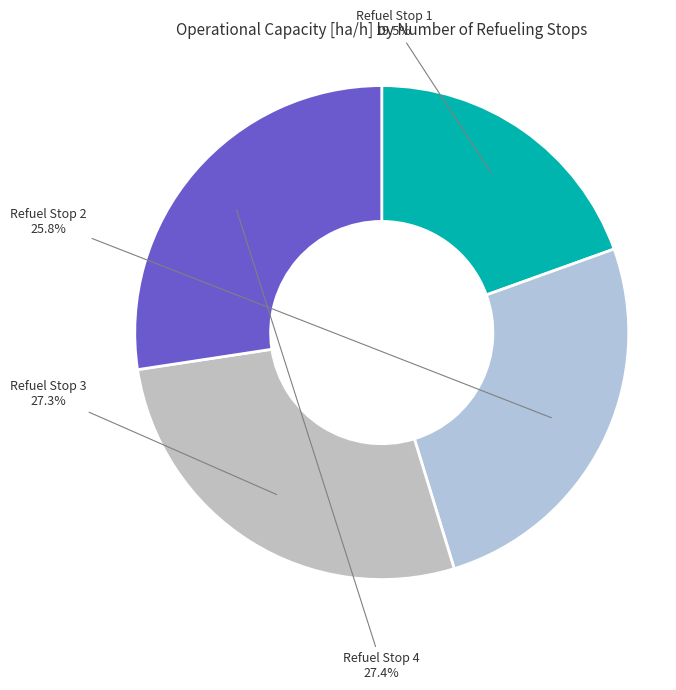

Count the number of slices in the pie.

4